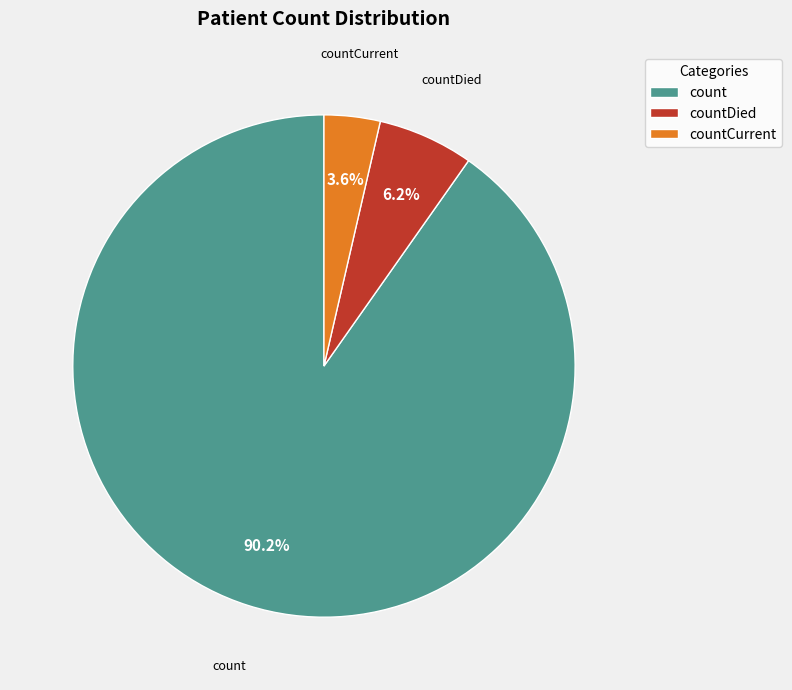

How many slices are in this pie chart?

3